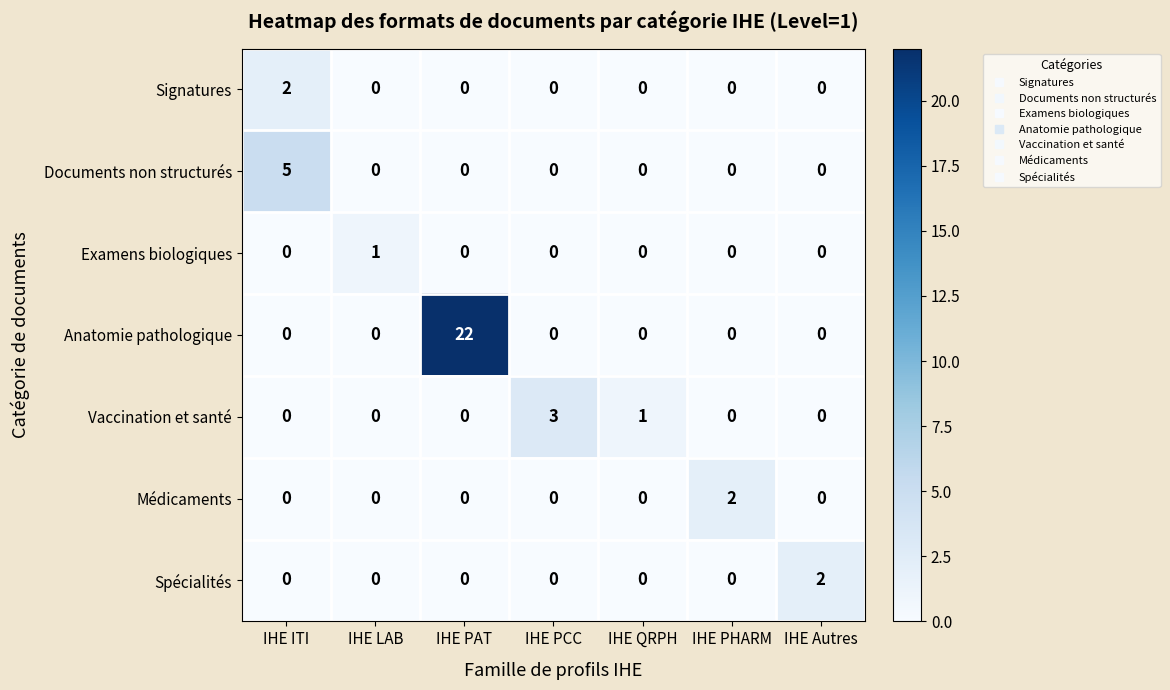

What is the sum of all Vaccination et santé values?

4